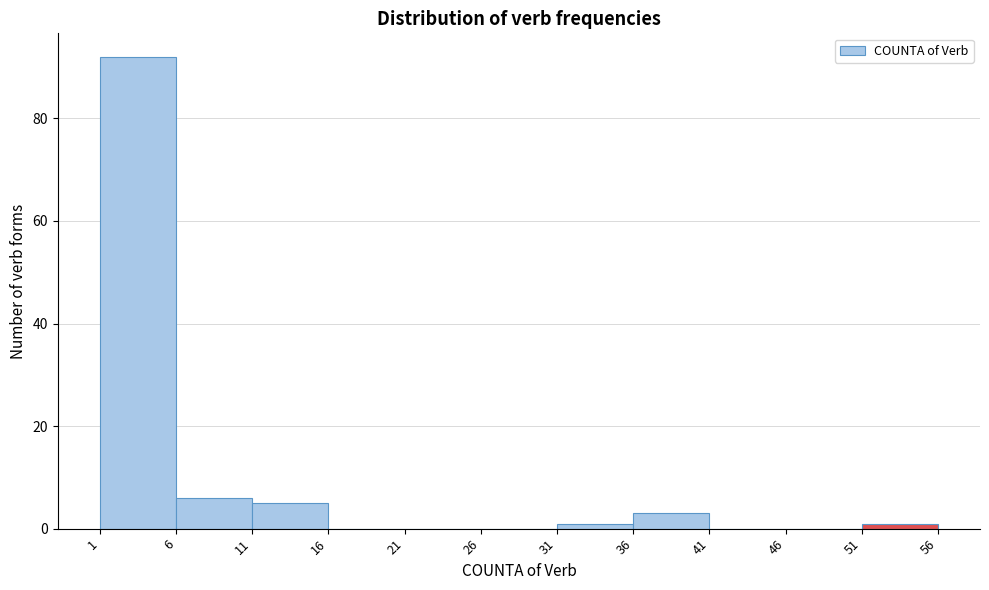

Over which range of the x-axis is the bar tallest?

1 to 6